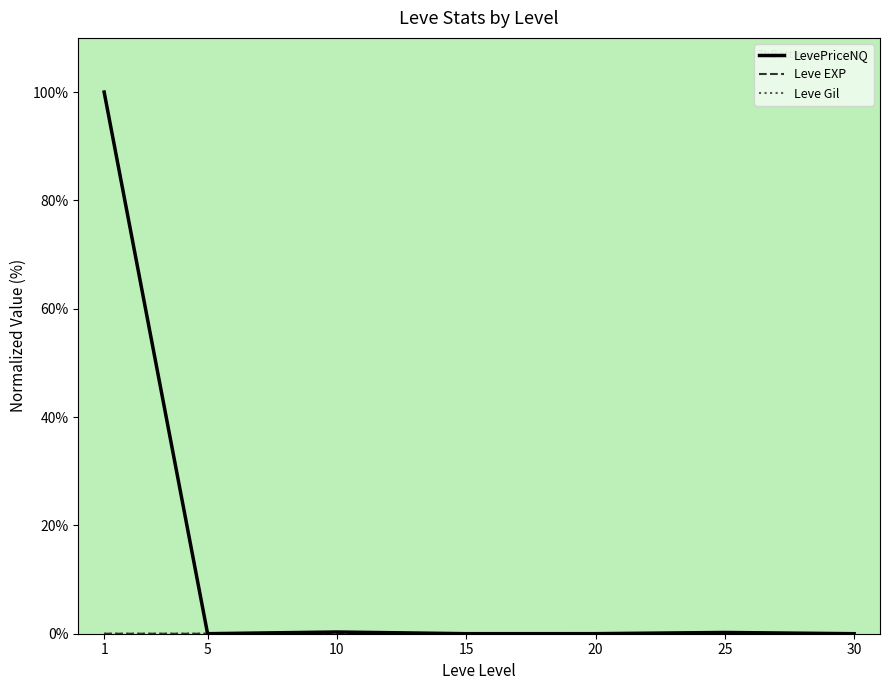

What is the highest value of the LevePriceNQ series?

100.0